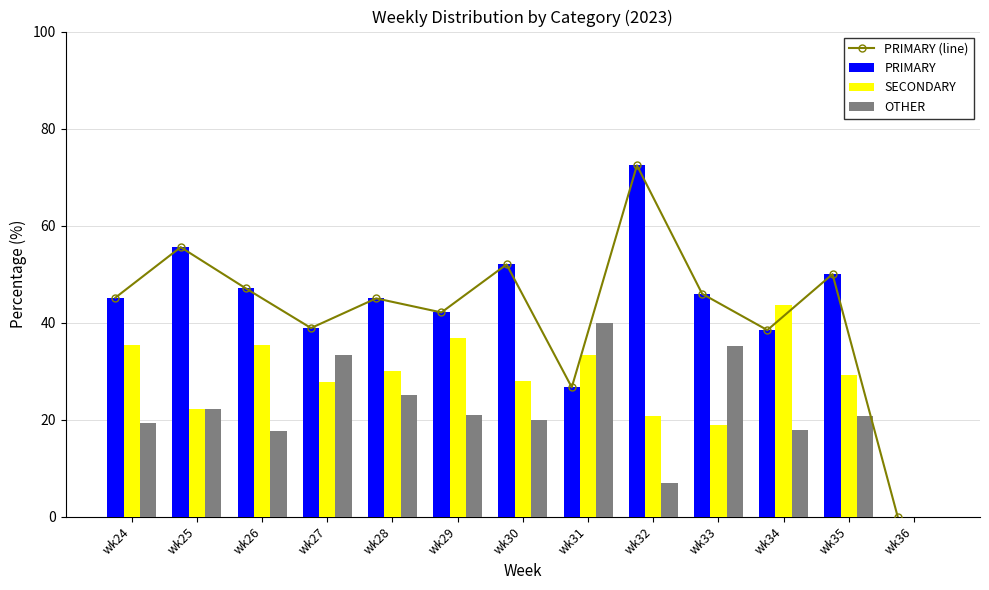

What are all the series names shown in the legend?

PRIMARY (line), PRIMARY, SECONDARY, OTHER